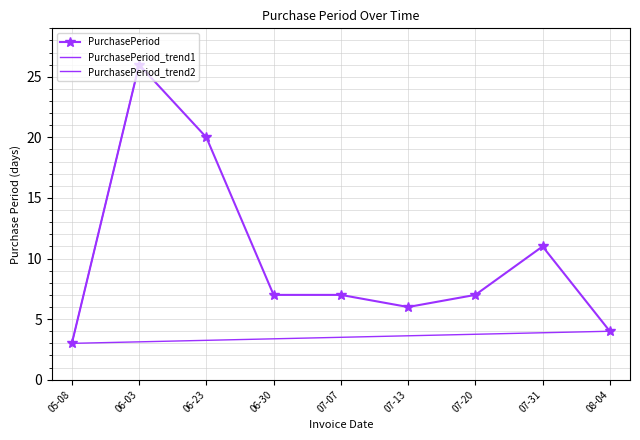

At which label is PurchasePeriod closest to 14?

07-31